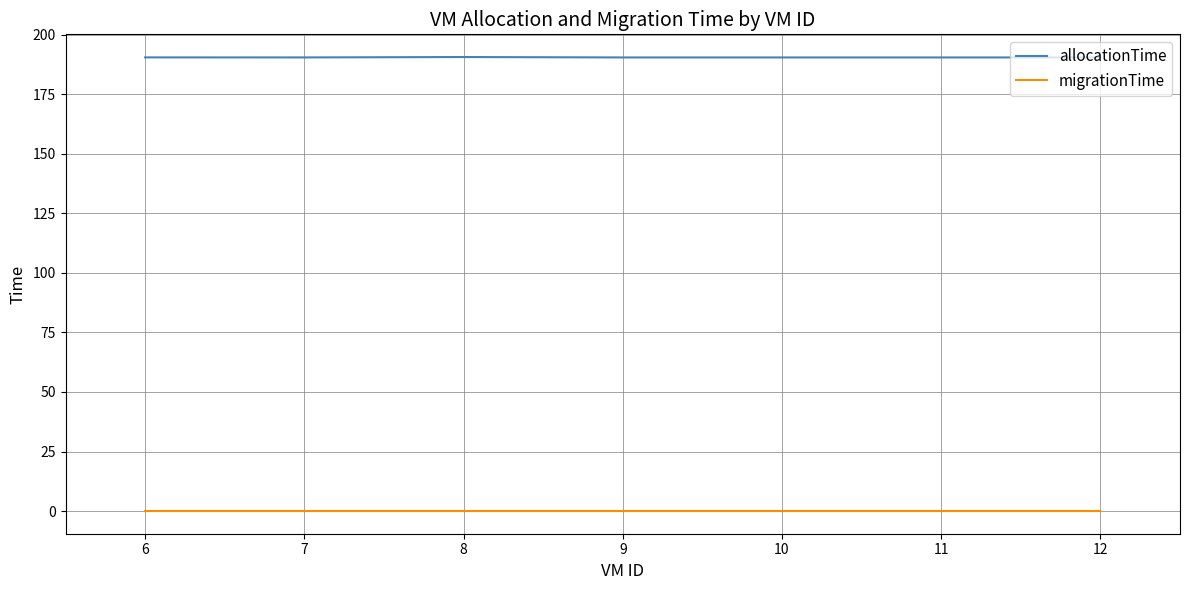

True or false: migrationTime has a value of 0.0 at 8.

True